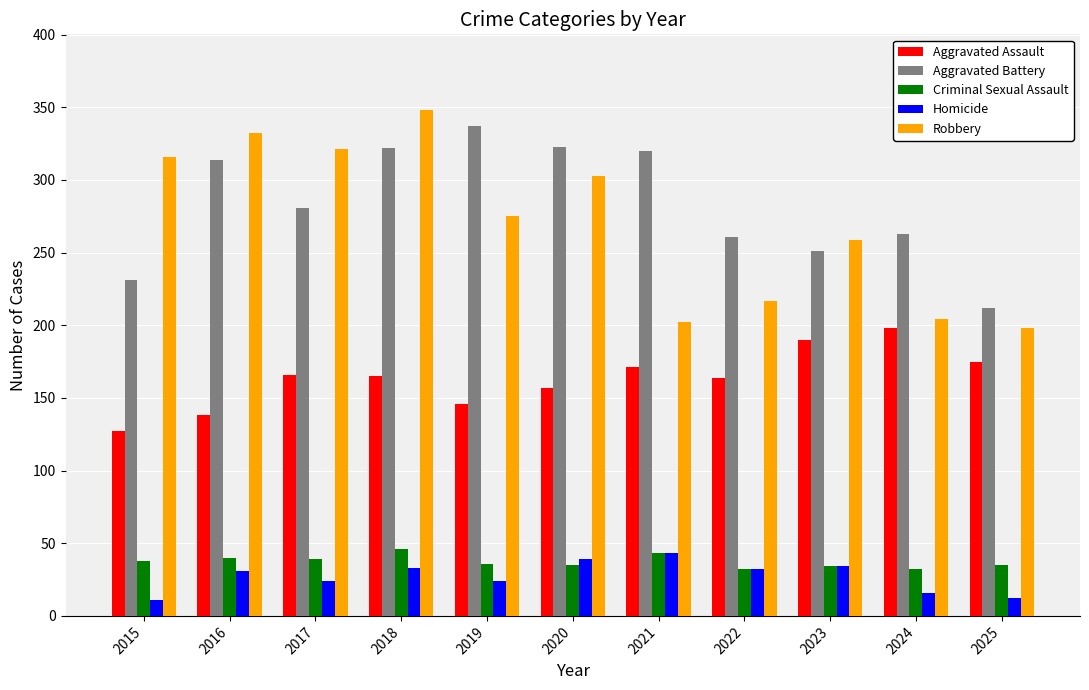

Is the value of Criminal Sexual Assault at 2021 greater than the value of Aggravated Assault at 2022?

No